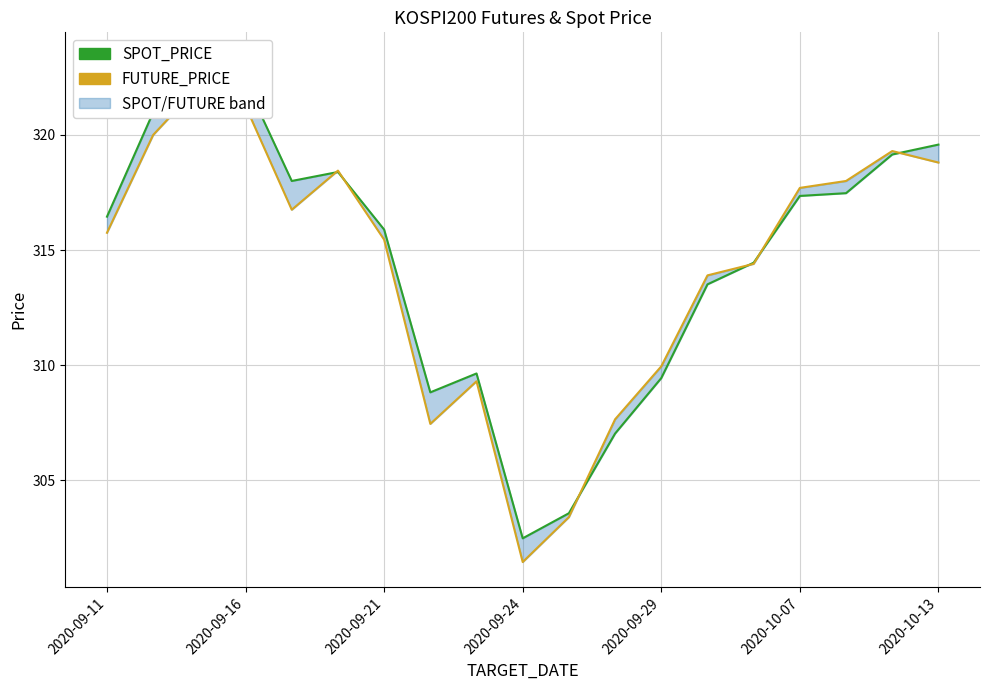

What position from the right is 8?

11